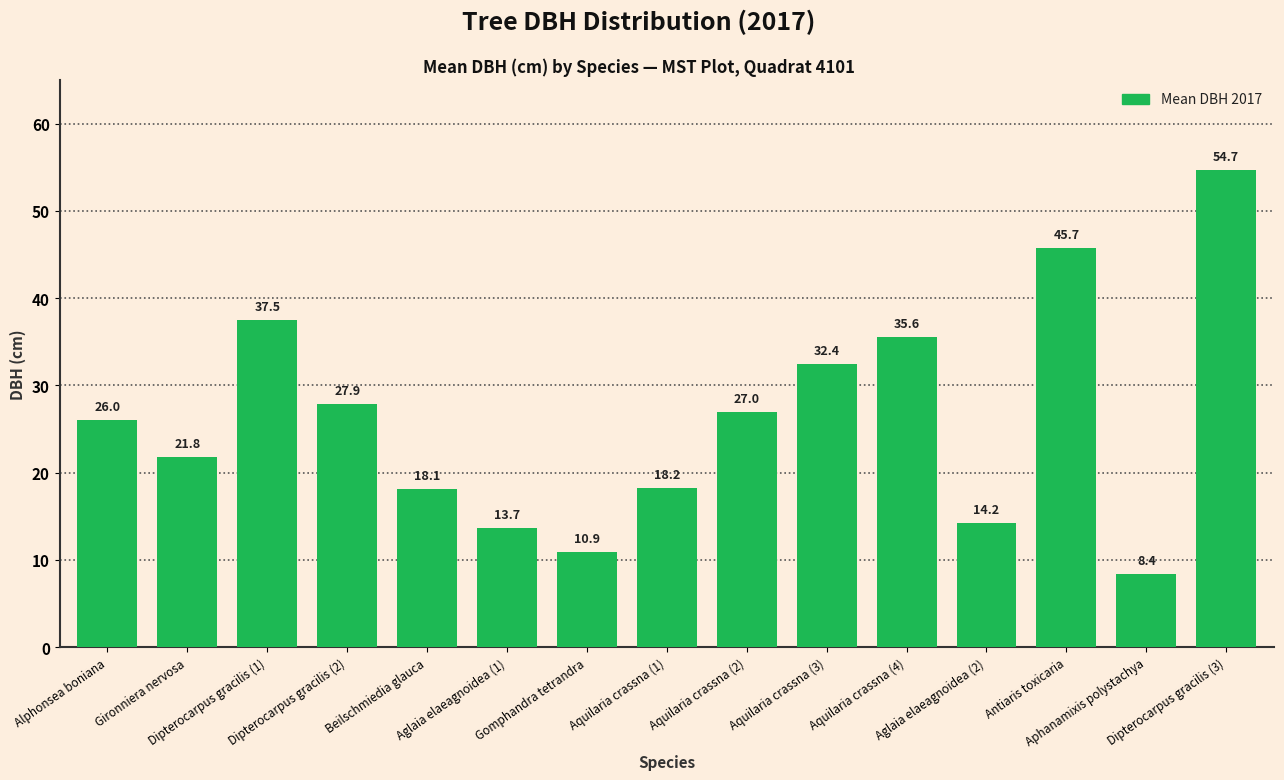

Rank the categories by value from highest to lowest.

Dipterocarpus gracilis (3), Antiaris toxicaria, Dipterocarpus gracilis (1), Aquilaria crassna (4), Aquilaria crassna (3), Dipterocarpus gracilis (2), Aquilaria crassna (2), Alphonsea boniana, Gironniera nervosa, Aquilaria crassna (1), Beilschmiedia glauca, Aglaia elaeagnoidea (2), Aglaia elaeagnoidea (1), Gomphandra tetrandra, Aphanamixis polystachya